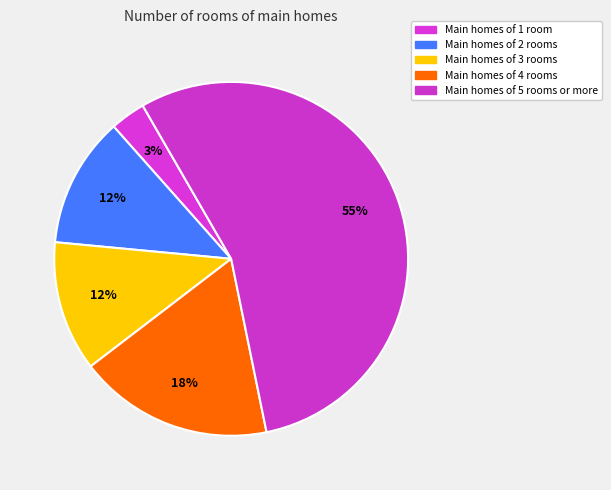

How many segments does this pie chart have?

5